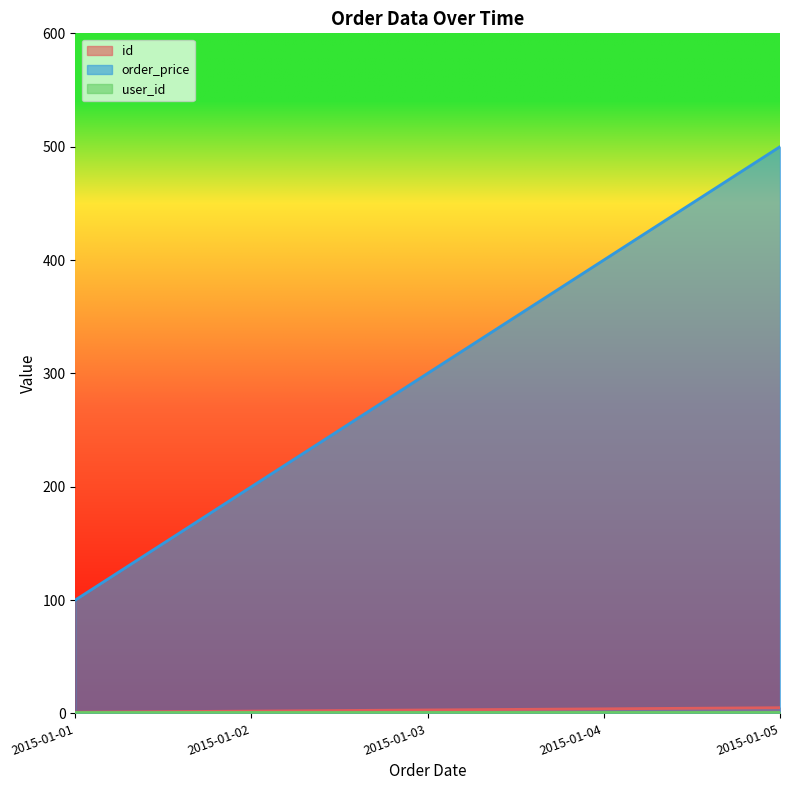

List the labels in order of order_price value, largest first.

2015-01-05, 2015-01-04, 2015-01-03, 2015-01-02, 2015-01-01